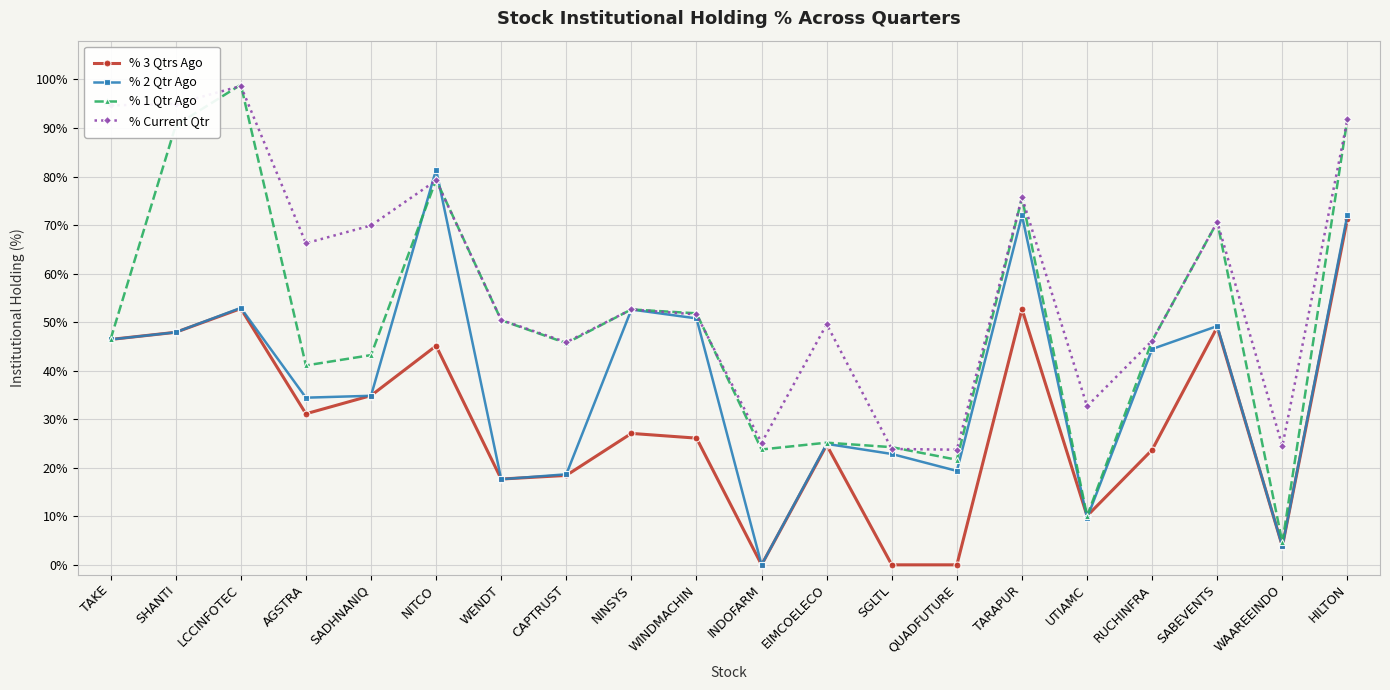

At which label does % 1 Qtr Ago first exceed 46?

TAKE